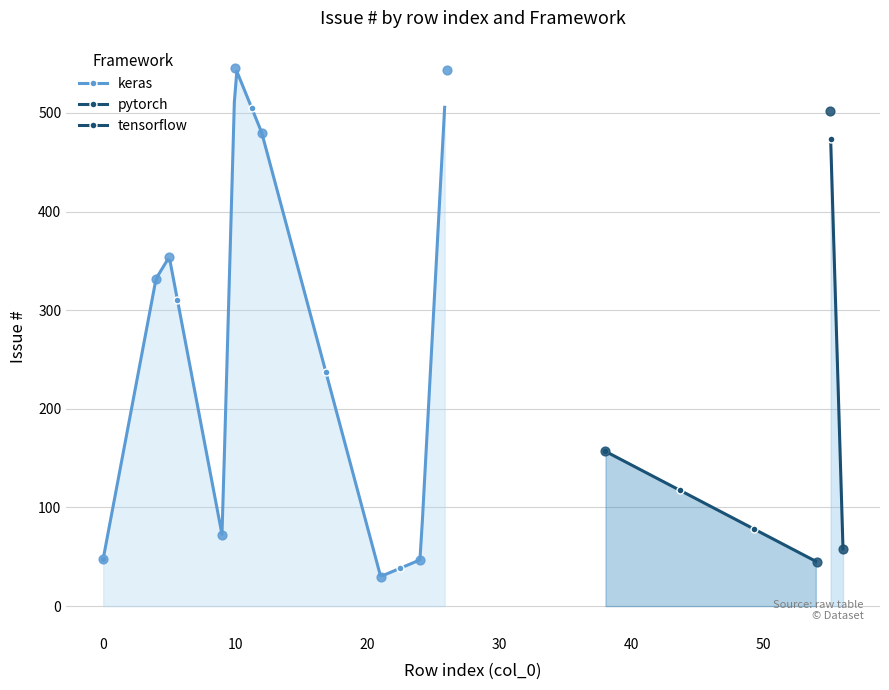

What is the value of the keras point at the 7th from the left?

127.8